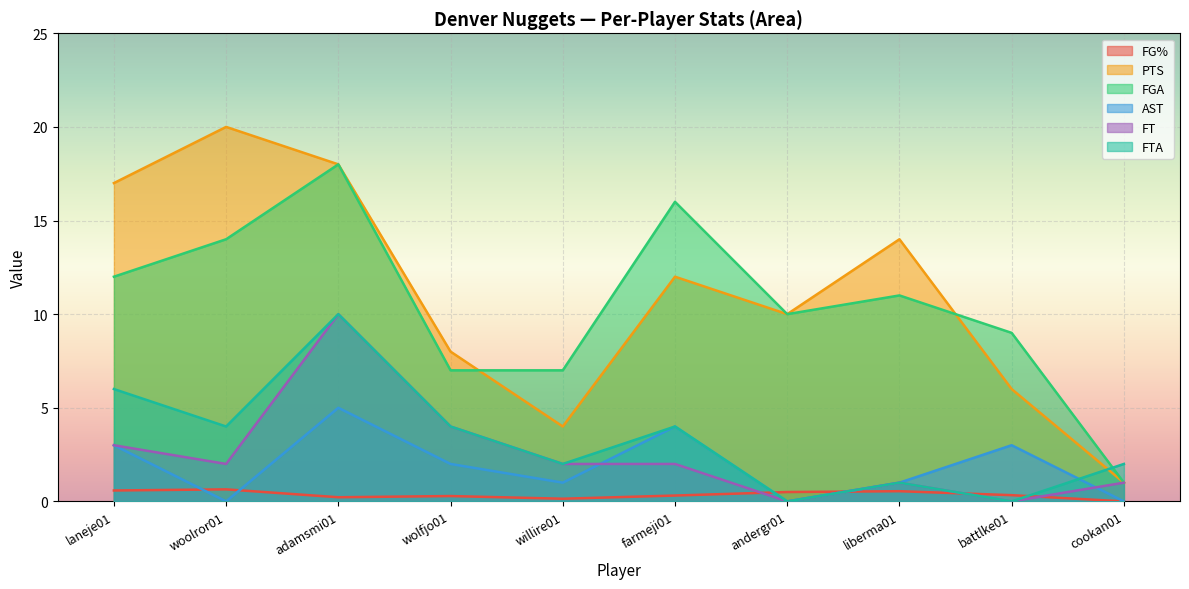

What is the label of the 7th point from the left?

andergr01